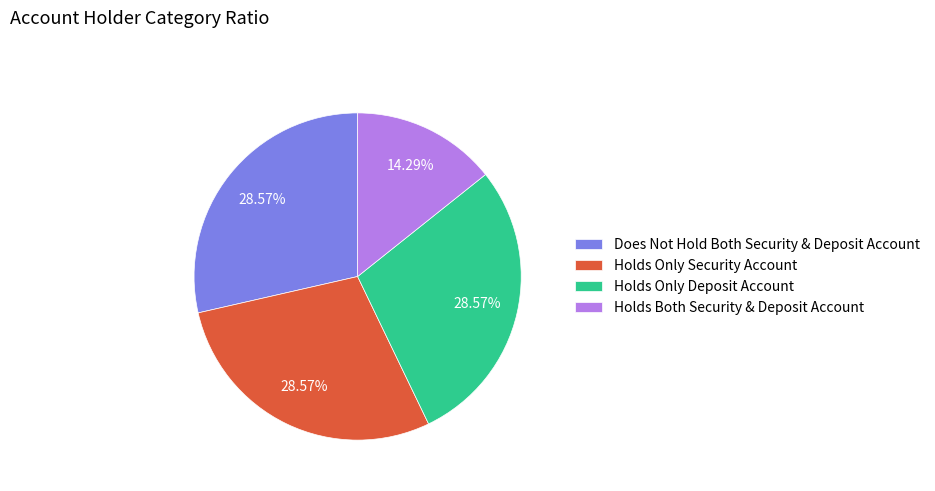

Is the sum of Holds Only Deposit Account and Does Not Hold Both Security & Deposit Account greater than half?

Yes